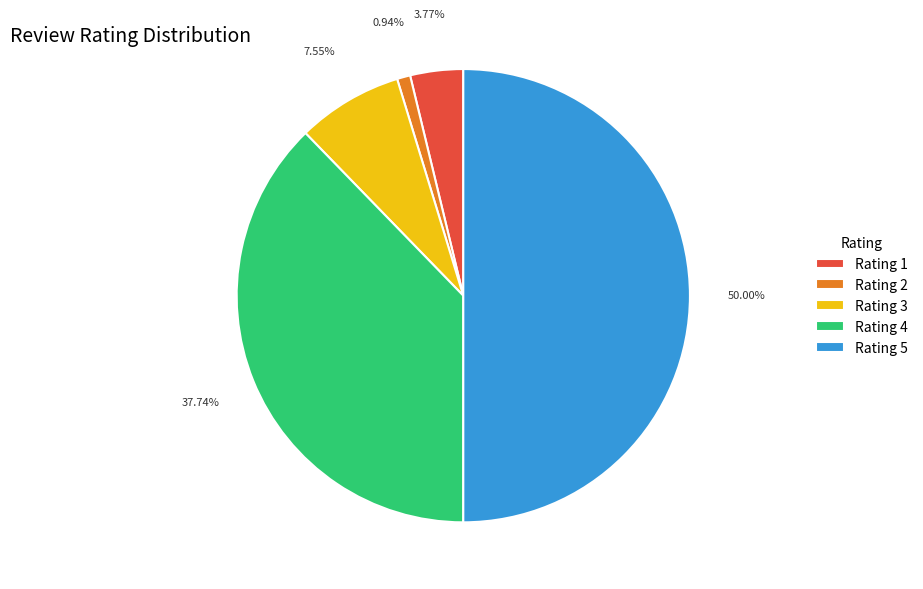

What is the ratio of the value at Rating 3 to the value at Rating 4?

0.2